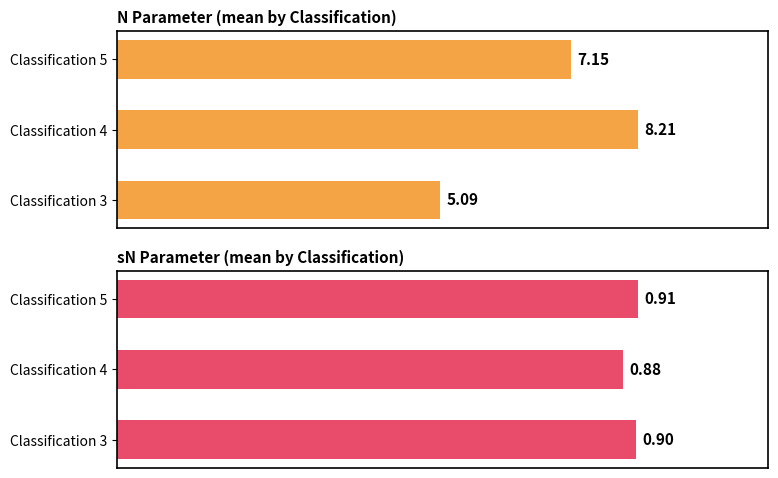

How many data points in N Parameter are above 7?

2